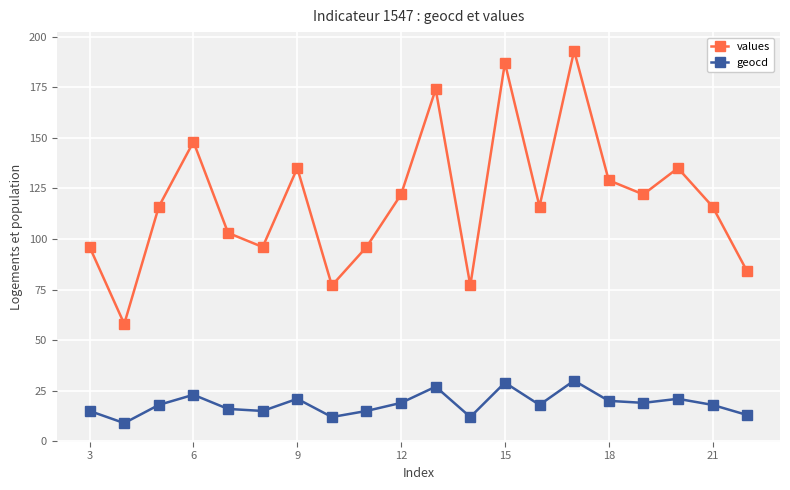

True or false: values has more than 0 interior local peaks.

True